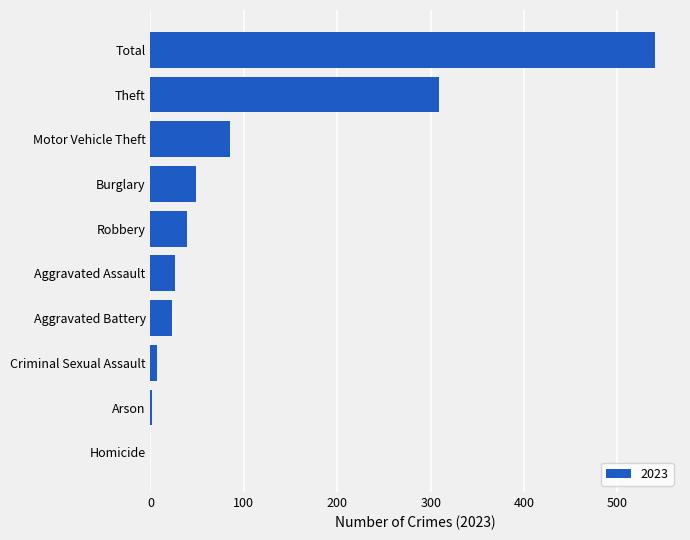

What is the maximum value shown in the chart?

540